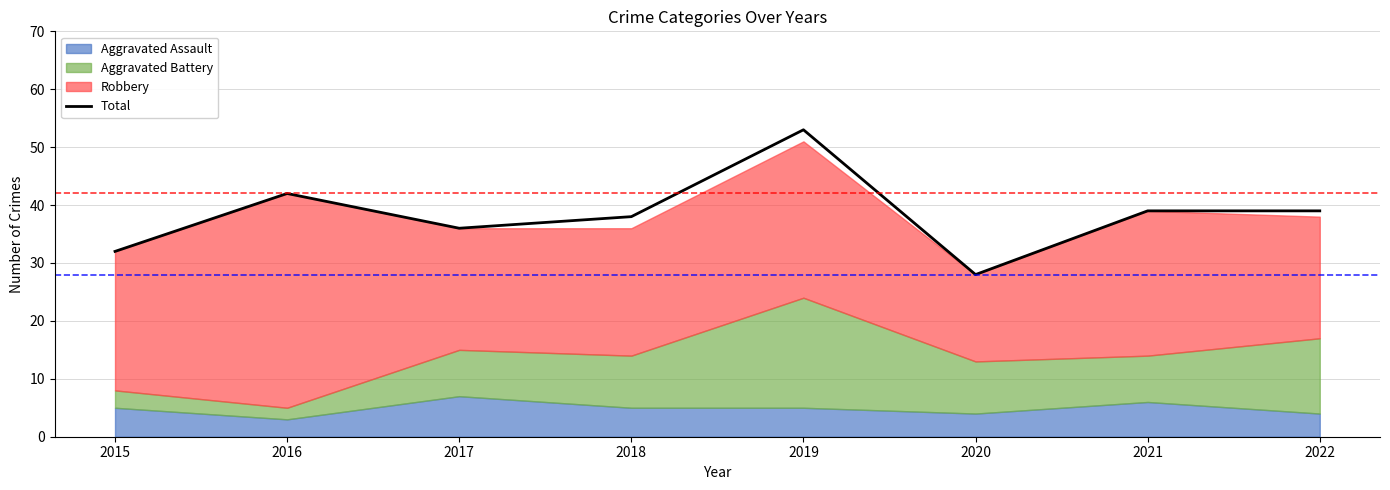

Rank the categories by value from highest to lowest.

2019, 2016, 2021, 2022, 2018, 2017, 2015, 2020